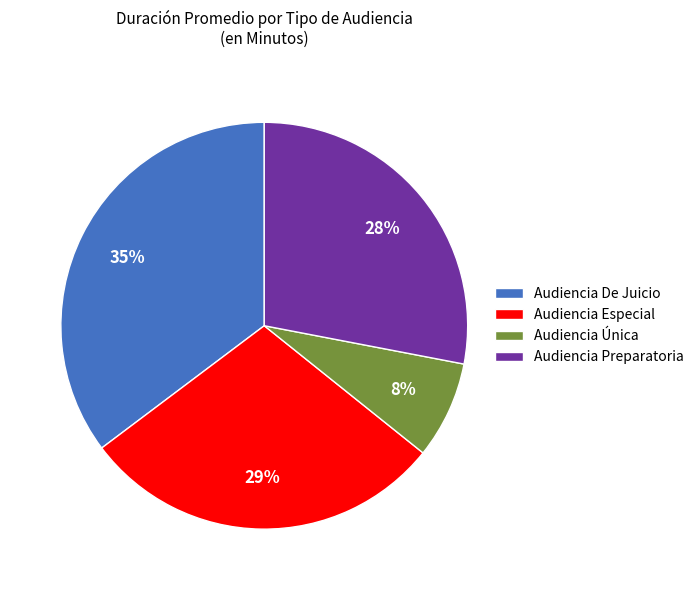

Is it true that Audiencia Preparatoria is 28% of the pie?

True